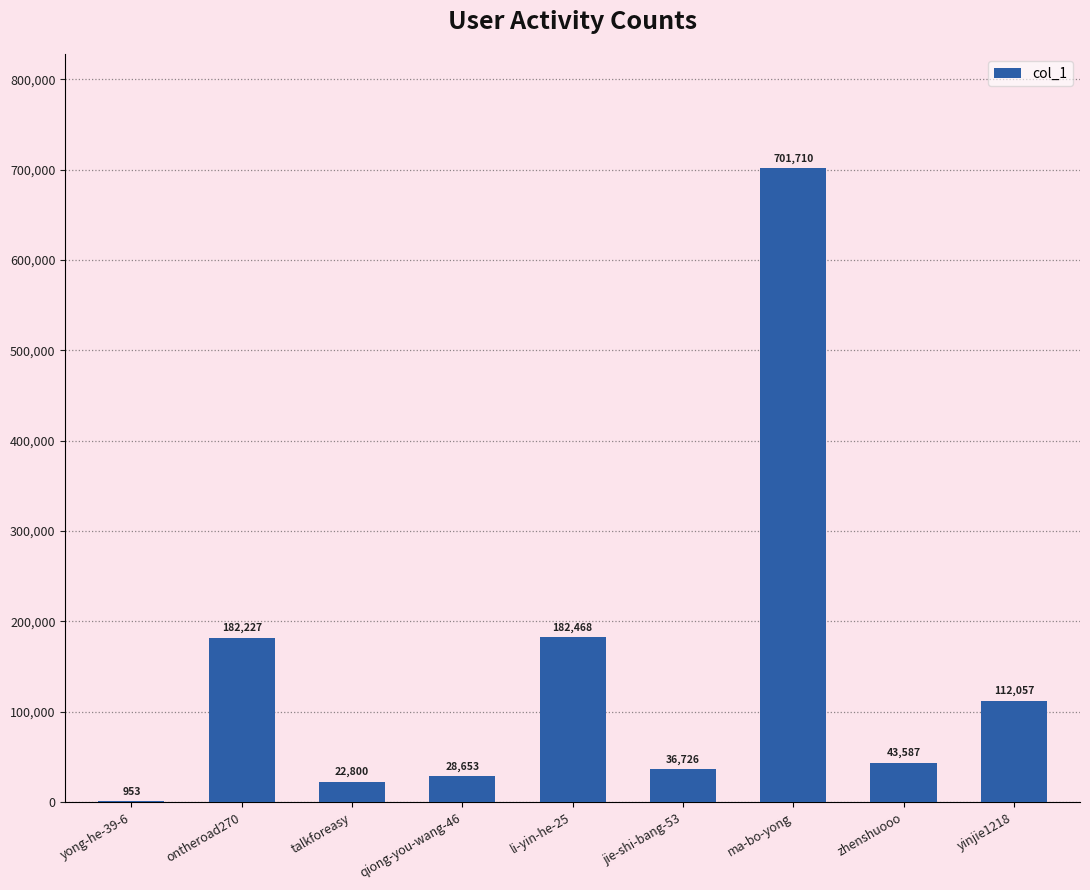

Where does the data first go above 43587?

ontheroad270